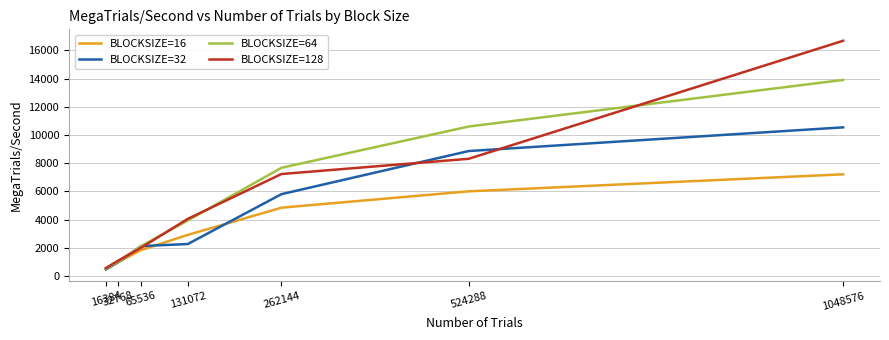

What is the sum of all BLOCKSIZE=16 values?

24282.8